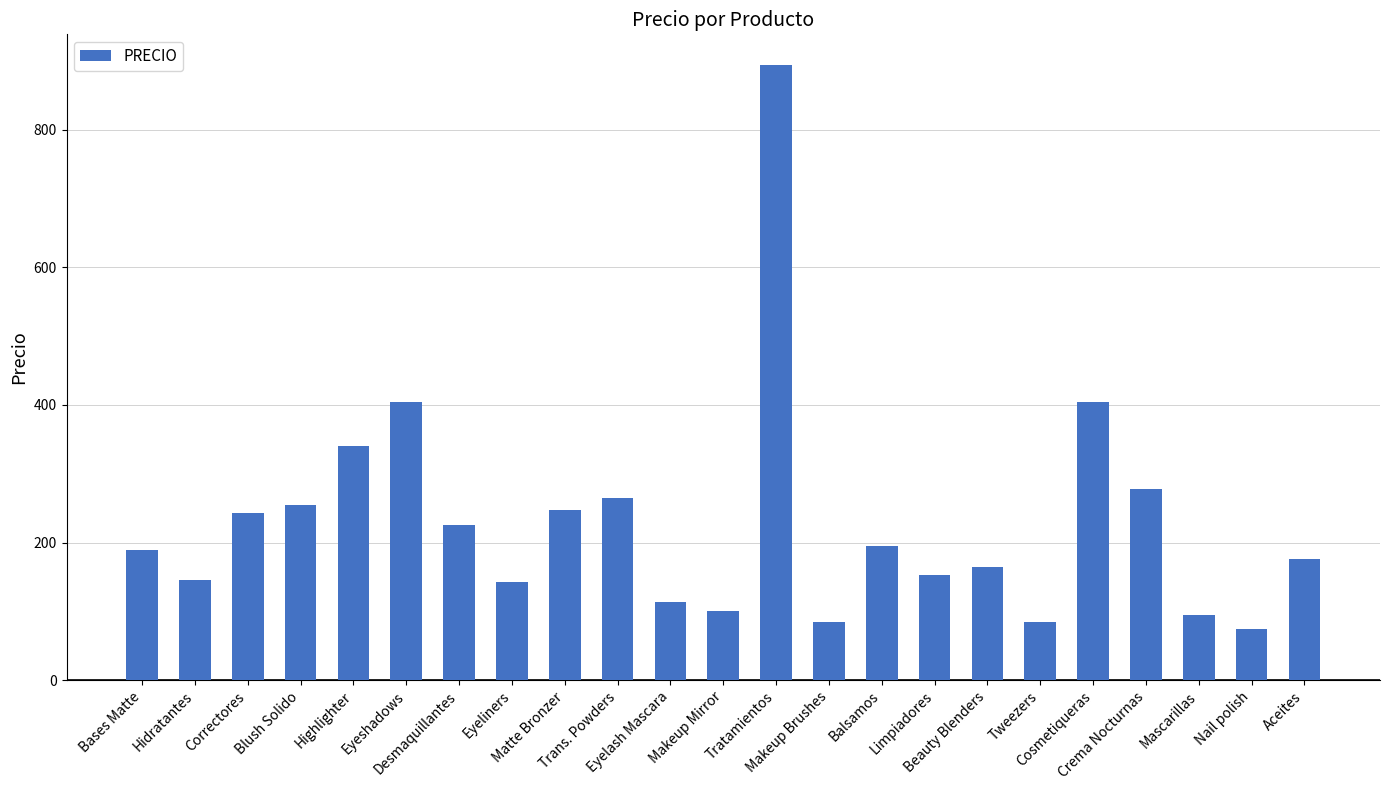

What is the difference between the second highest and second lowest values?

320